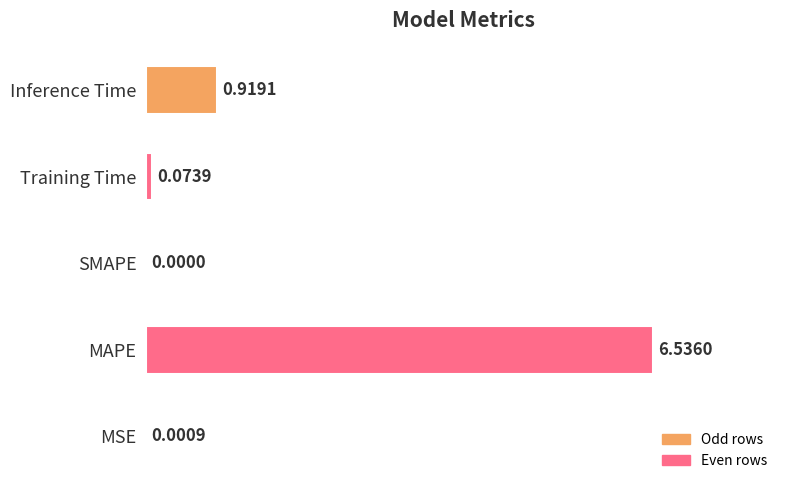

Are the bars grouped side by side (vs. stacked)?

No